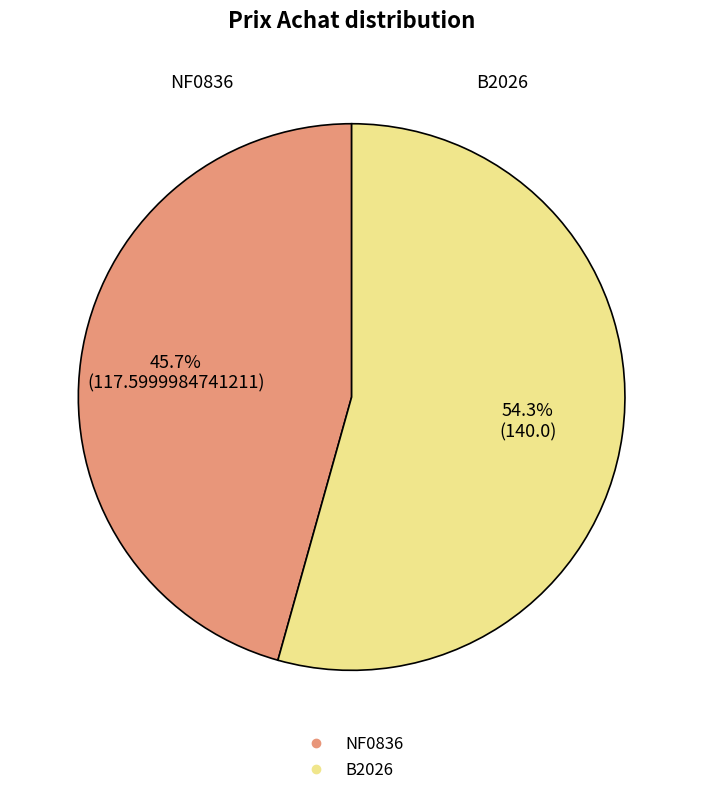

The NF0836 slice represents 46% of the pie. True or false?

True